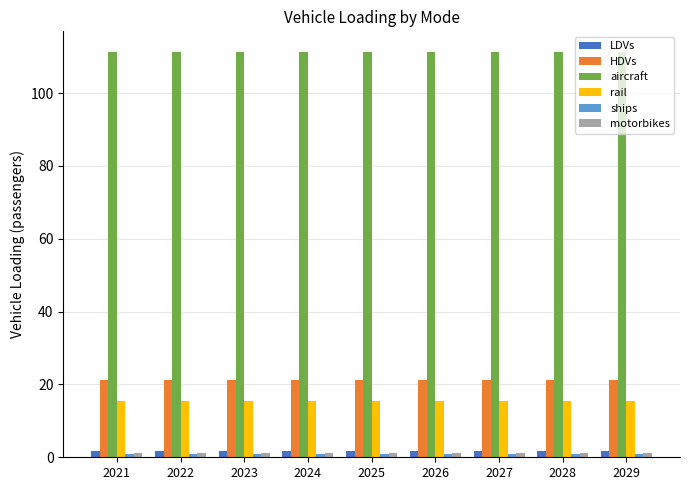

Is it true that aircraft equals 172.2 at 2026?

False